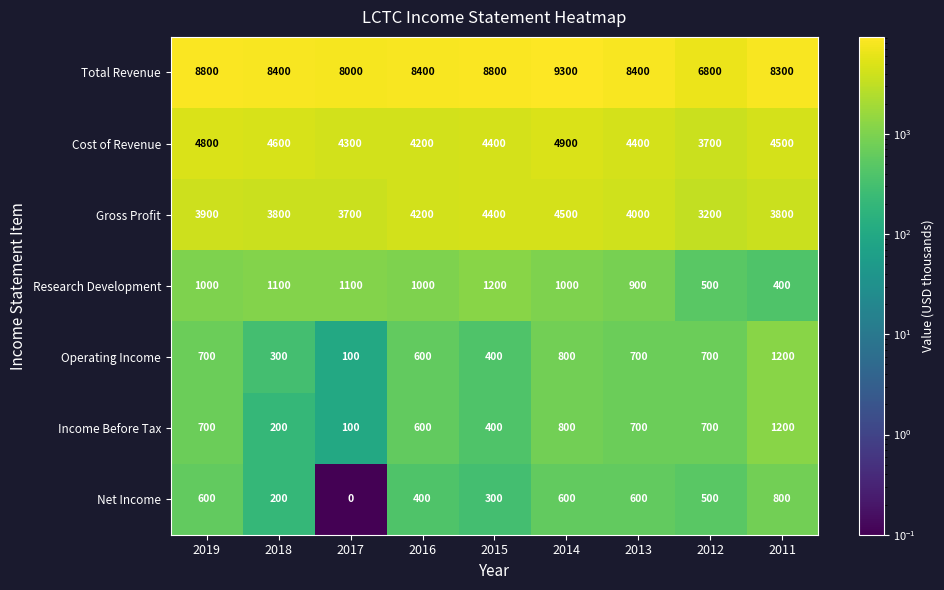

What is the difference between the maximum and second lowest values in the Operating Income series?

900